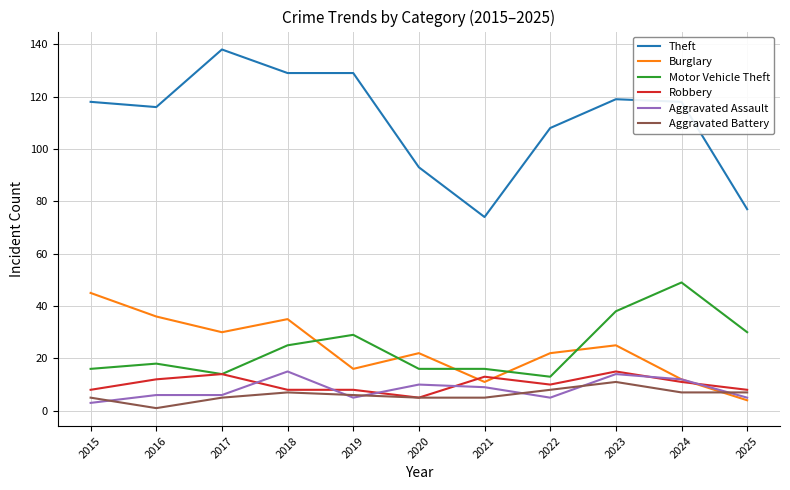

True or false: Theft has more than 1 points higher than both neighbors.

True